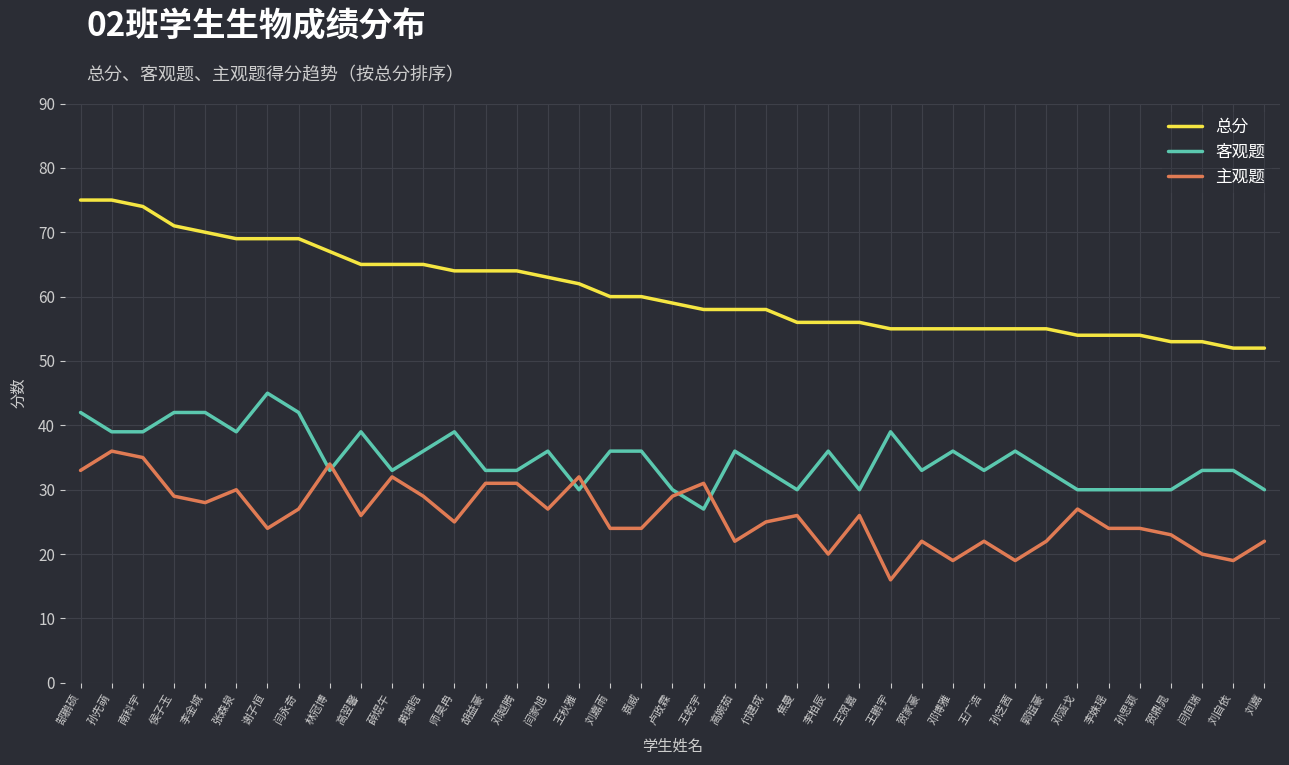

True or false: 主观题 and 总分 intersect in this chart.

False